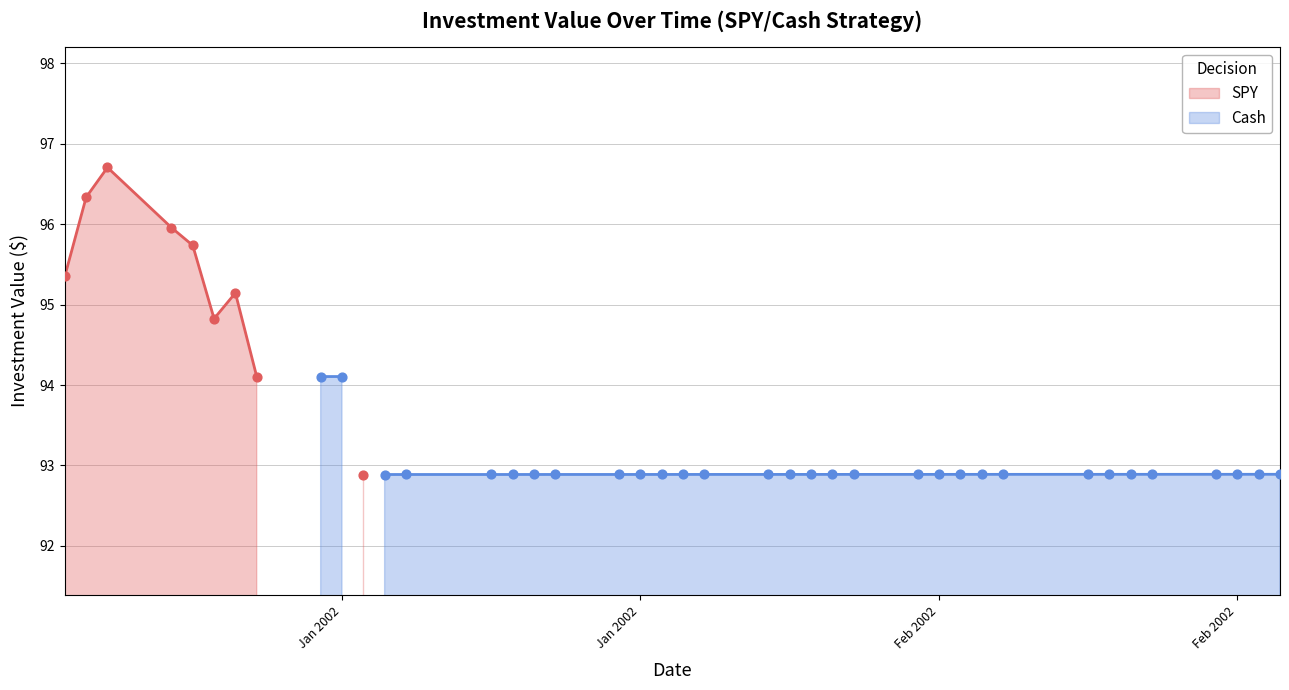

What is the change in value from 6 to 26?

-2.3